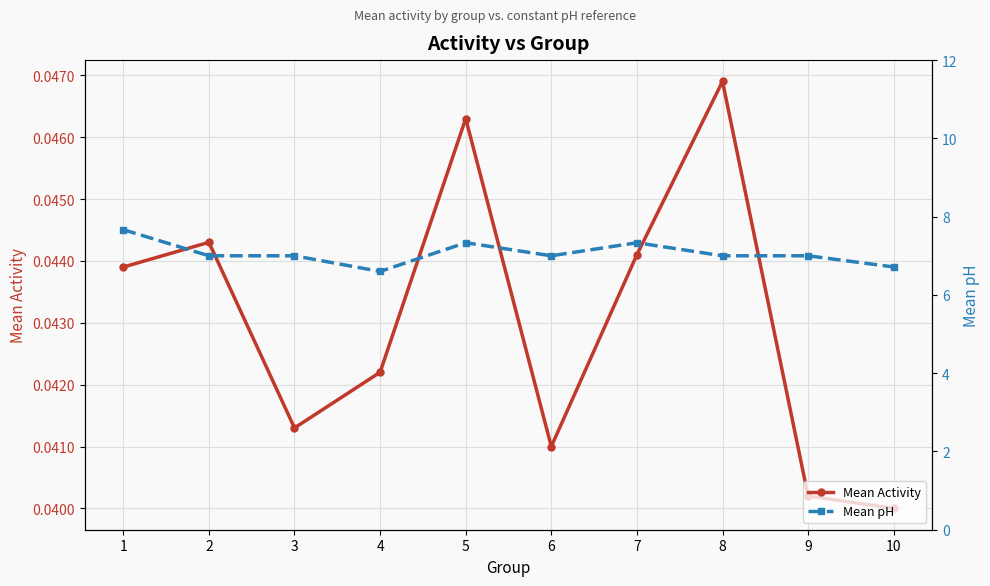

List the labels in order of Mean Activity value, largest first.

8, 5, 2, 7, 1, 4, 3, 6, 9, 10